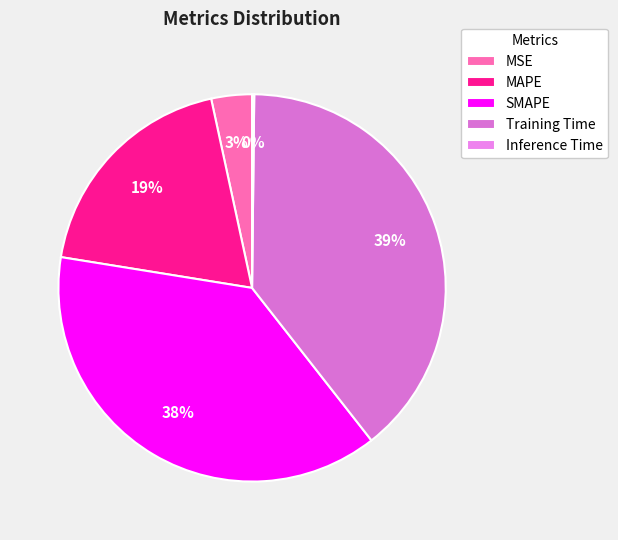

How much of the chart is everything except Training Time?

60.8%